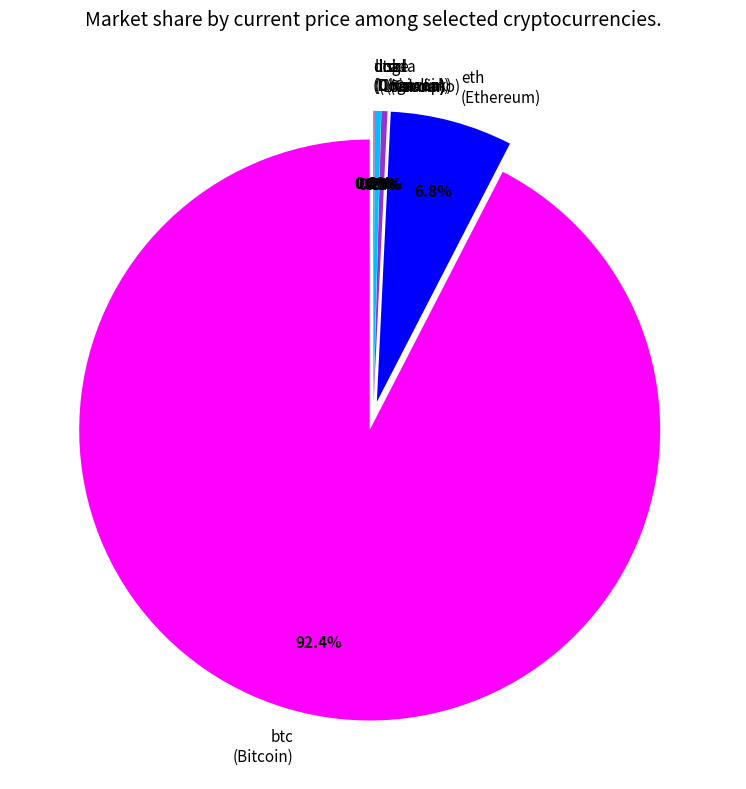

What portion of the pie excludes ltc
(Litecoin)?

99.7%